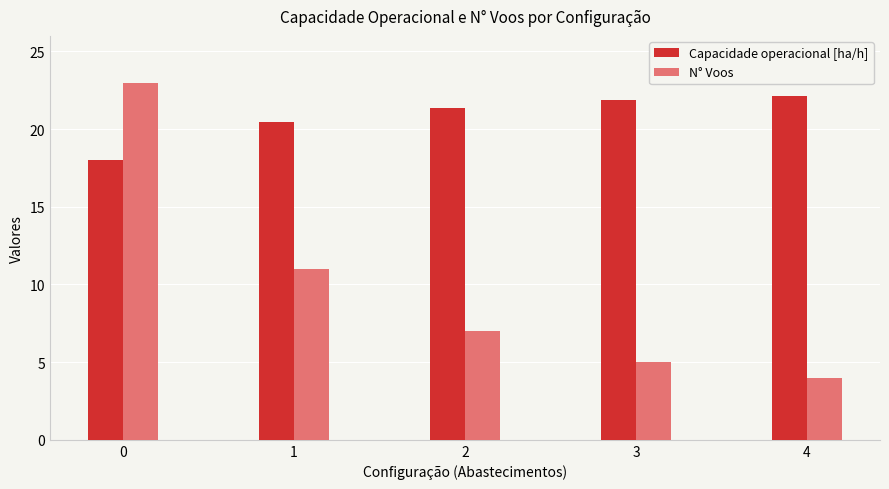

What is the difference between the maximum and minimum values in the Capacidade operacional [ha/h] series?

4.1